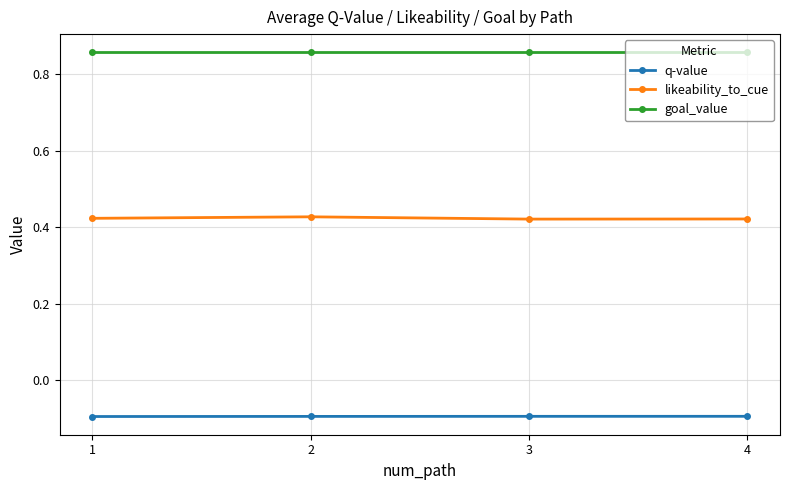

What is the difference between the highest and lowest values at 3?

1.0